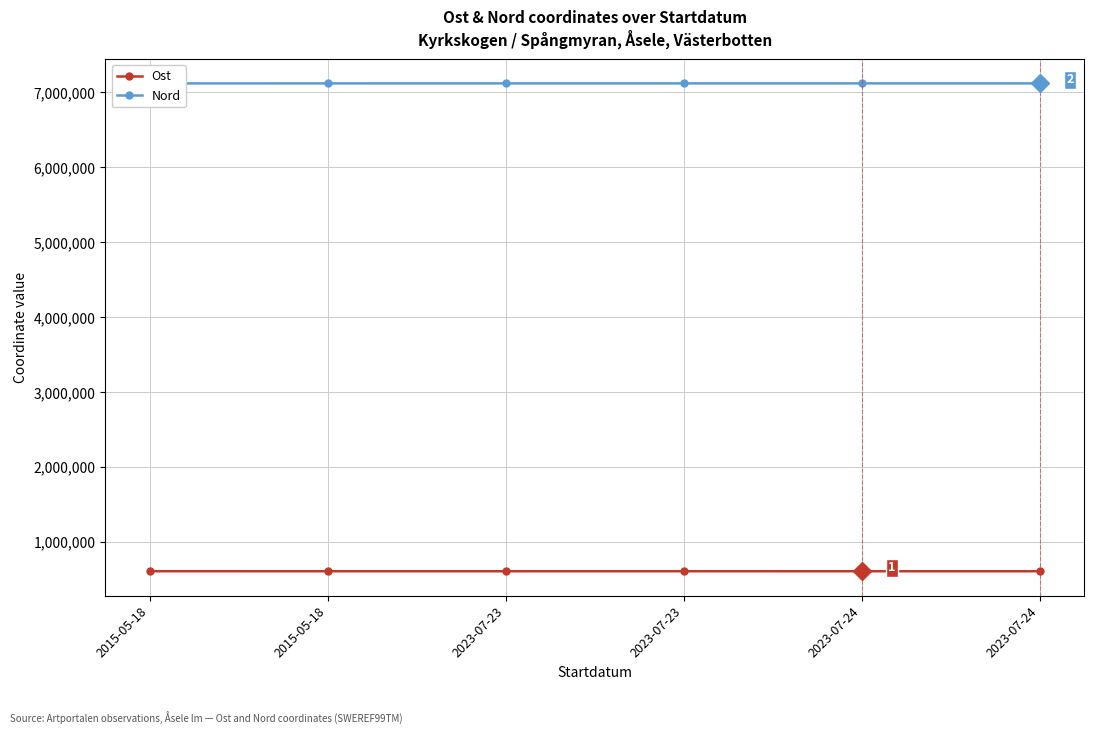

Count the number of data series in this chart.

2